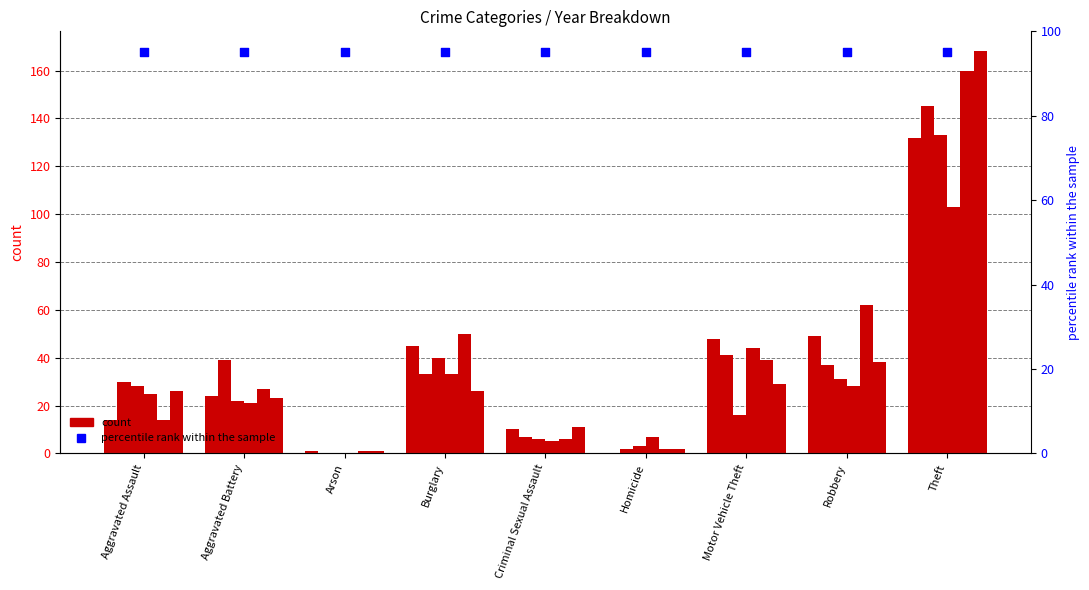

What is the total value across all series at Motor Vehicle Theft?

217